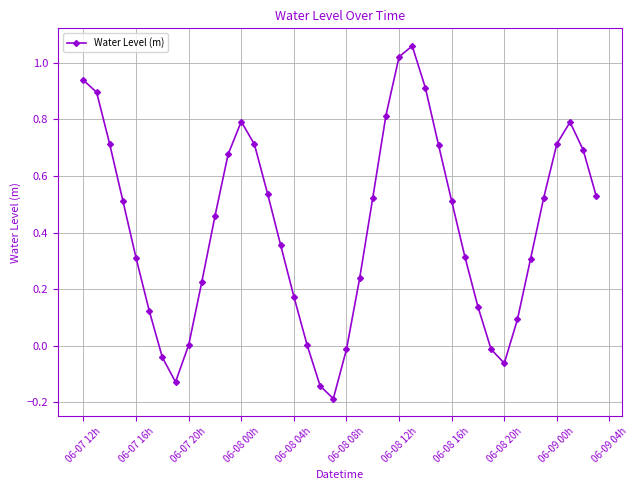

True or false: there are more than 0 points higher than both neighbors.

True